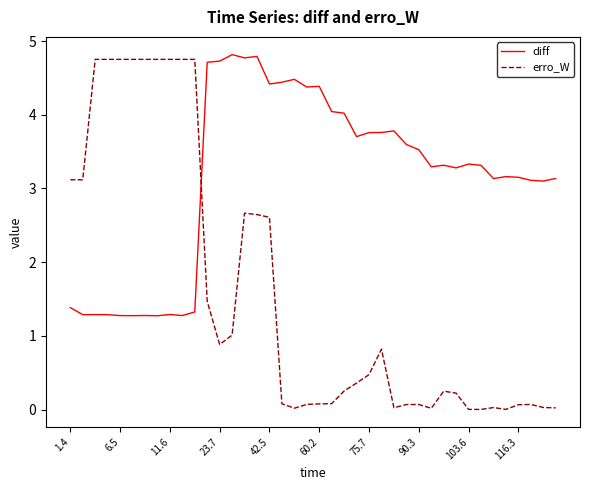

List the series in order of their overall mean, lowest first.

erro_W, diff